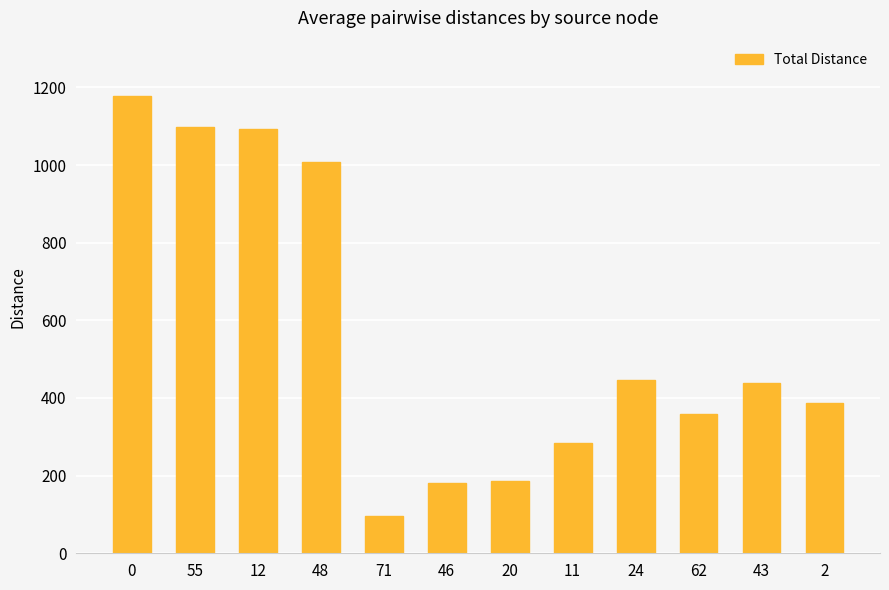

What is the difference between the maximum and minimum values?

1084